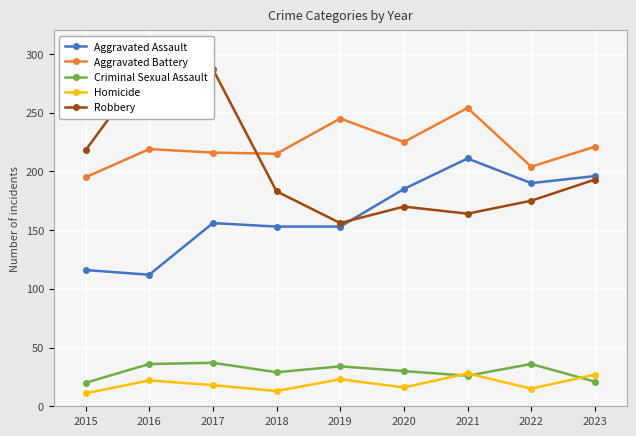

Rank the series by their maximum value, from highest to lowest.

Robbery, Aggravated Battery, Aggravated Assault, Criminal Sexual Assault, Homicide